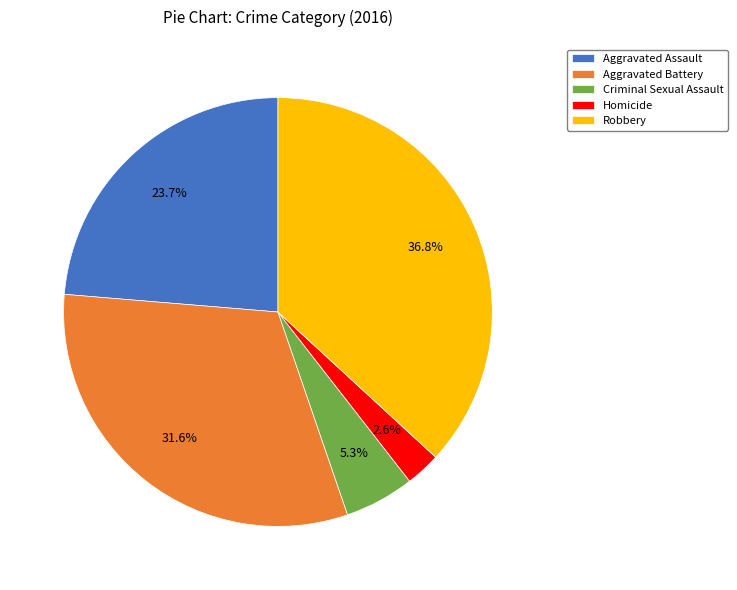

Count the number of slices in the pie.

5